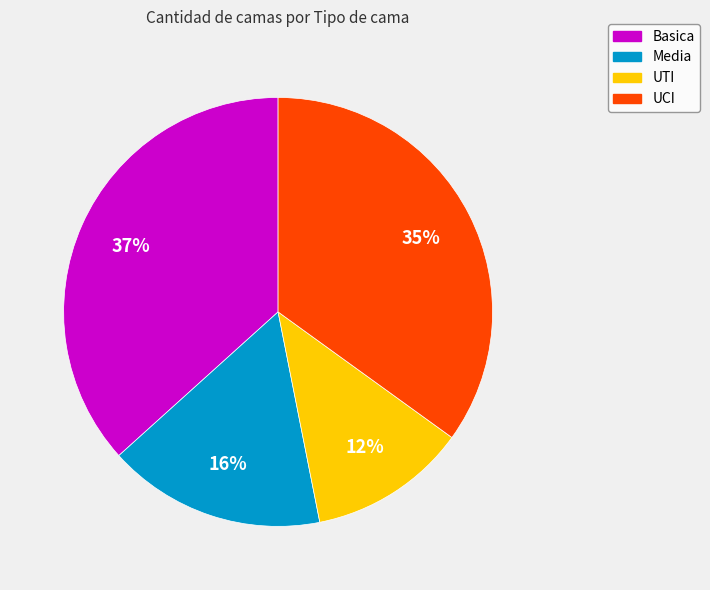

What percentage is the UCI slice, to the nearest percent?

35%